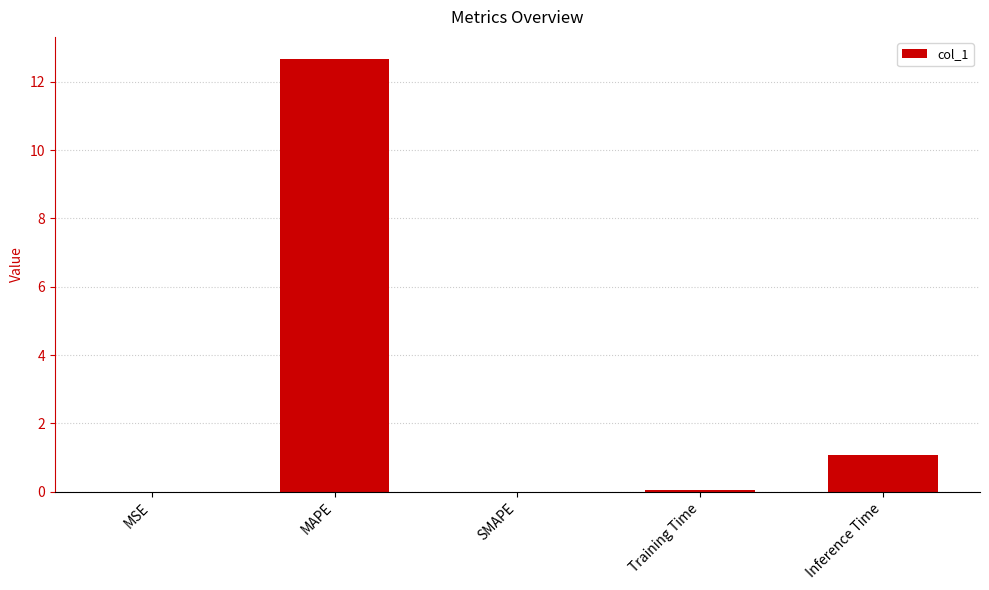

What is the sum of all values?

13.8